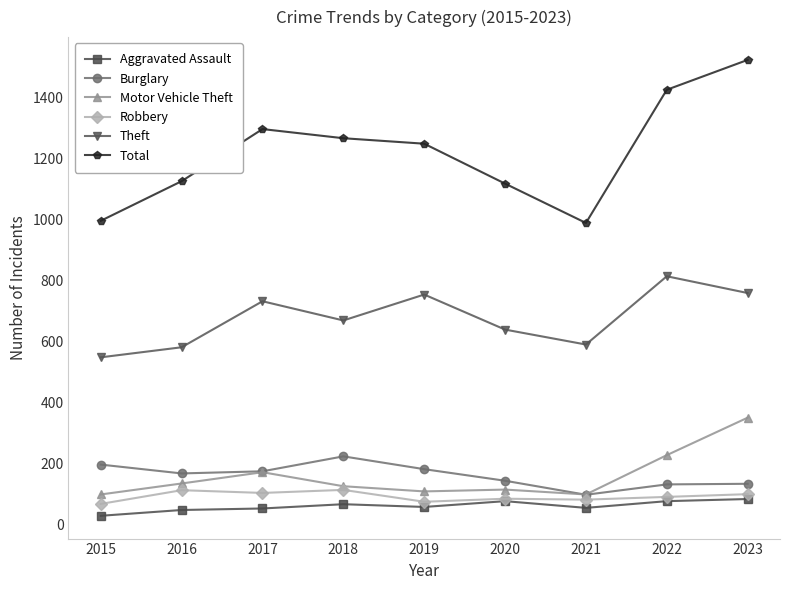

True or false: Theft and Burglary intersect in this chart.

False